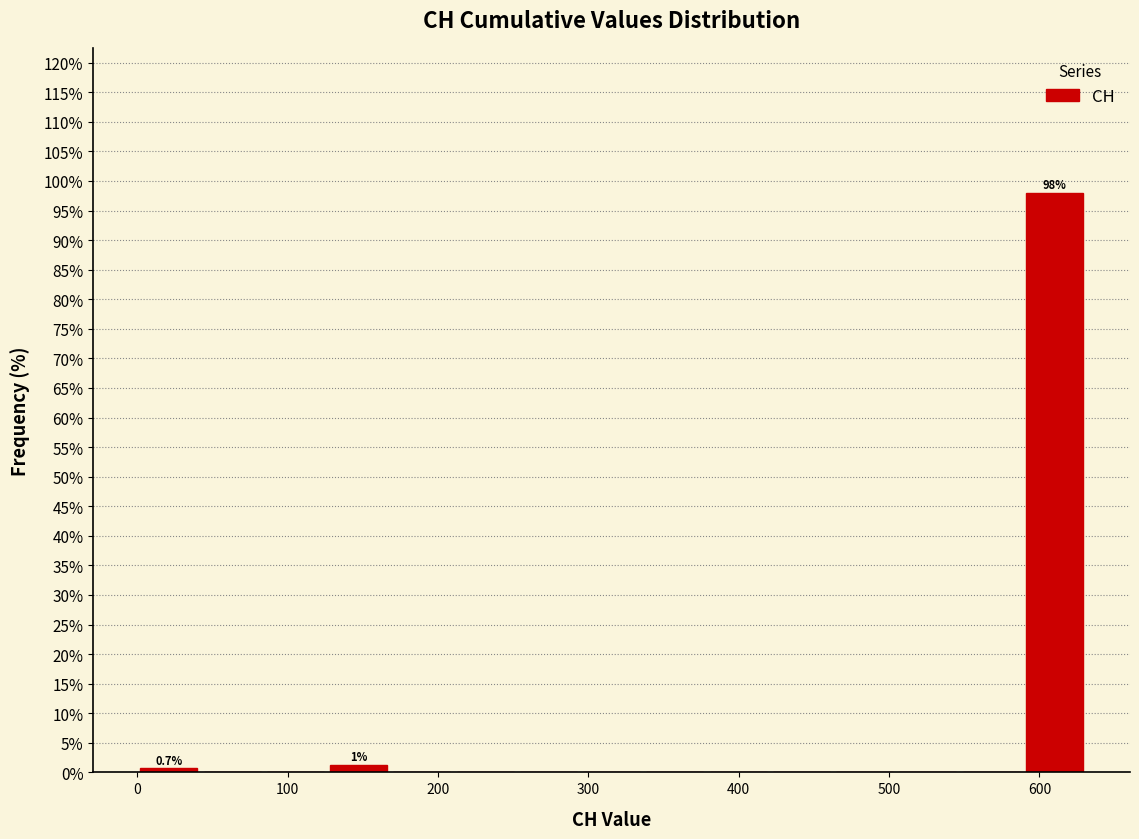

Over which range of the x-axis is the bar tallest?

590 to 630